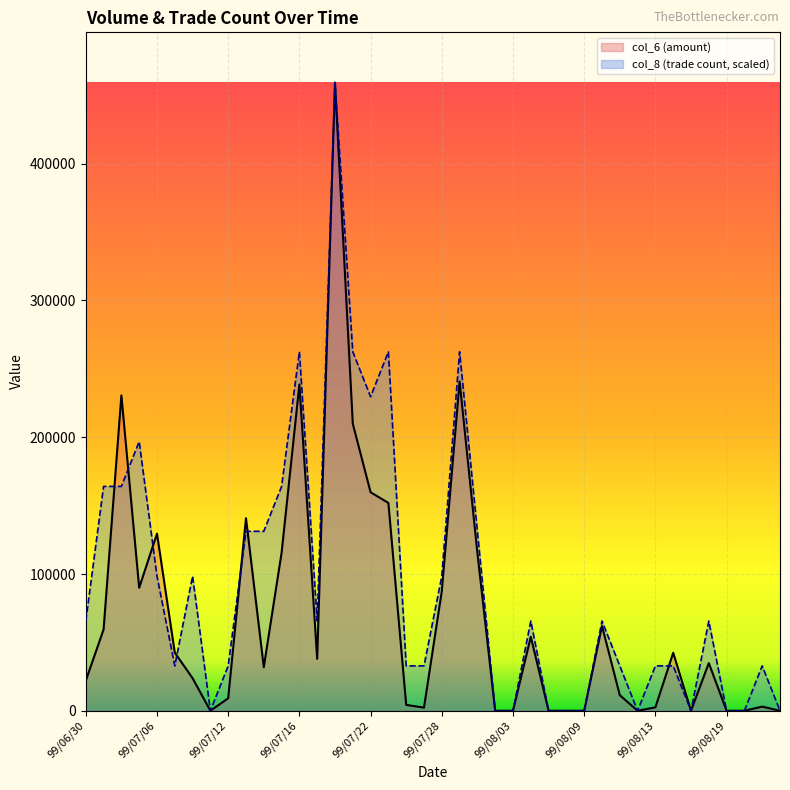

What is the value of the col_8 point at the 31st from the left?

32810